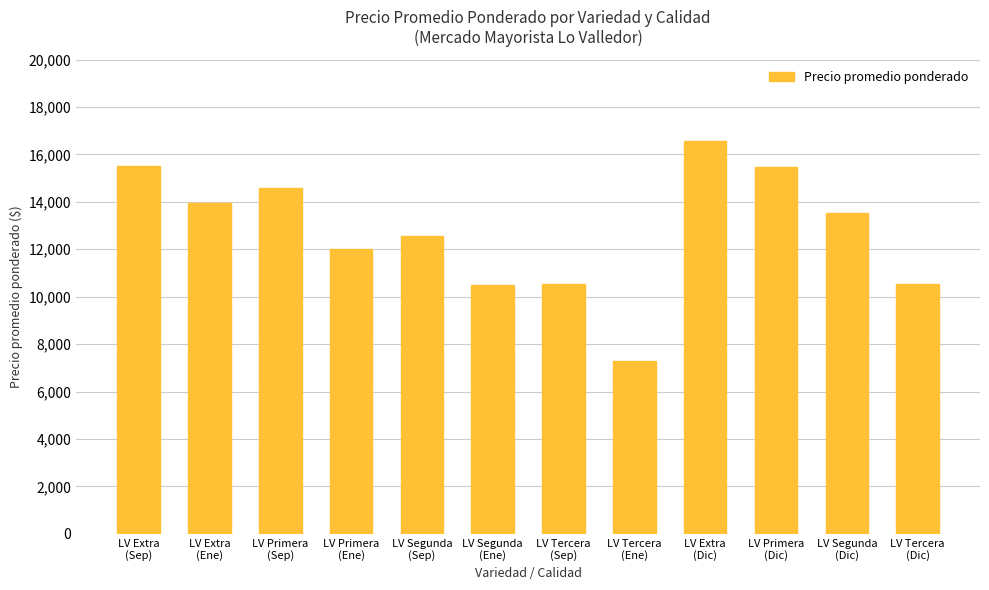

At which category does the chart reach its minimum across all series?

LV Tercera
(Ene)